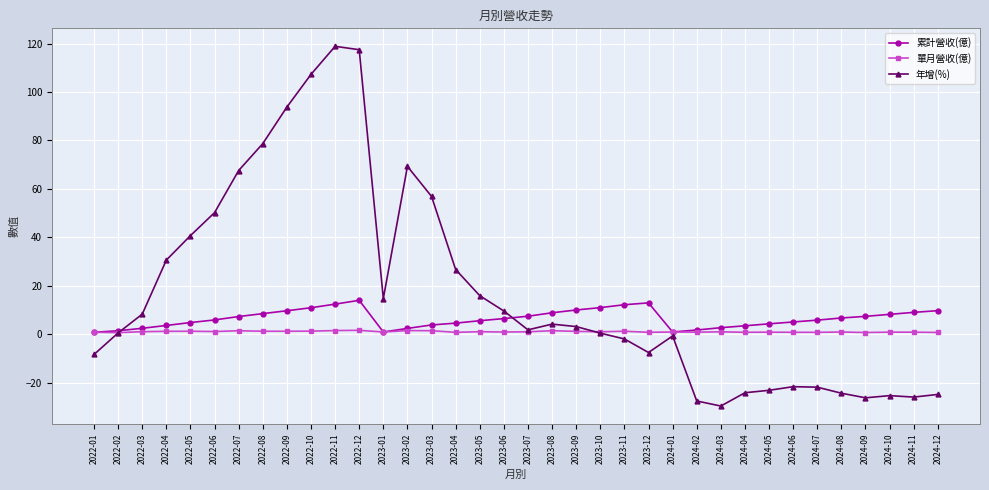

What is the sum of all 年增(%) values?

622.6